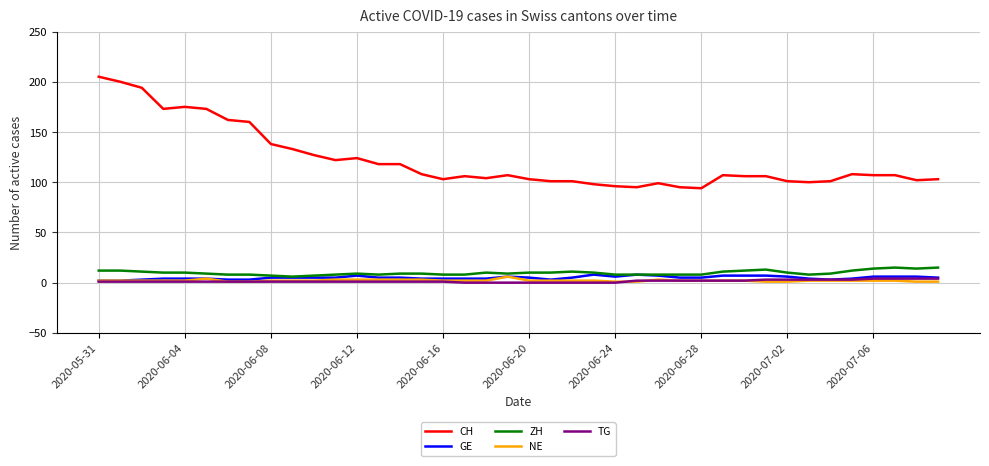

True or false: CH and GE cross at least once.

False